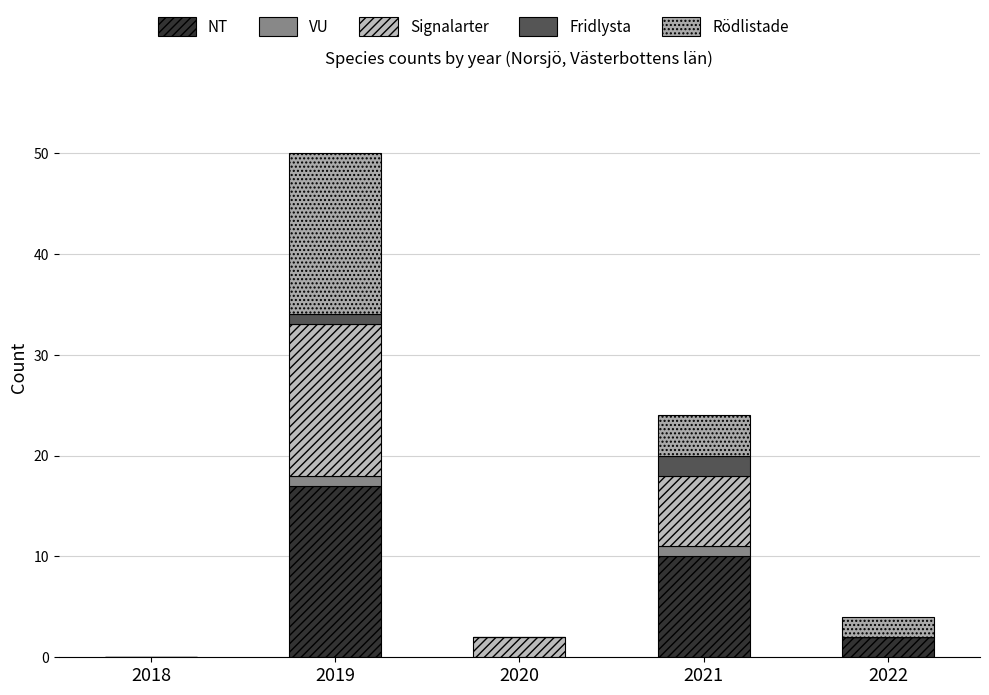

Are the bars horizontal?

No